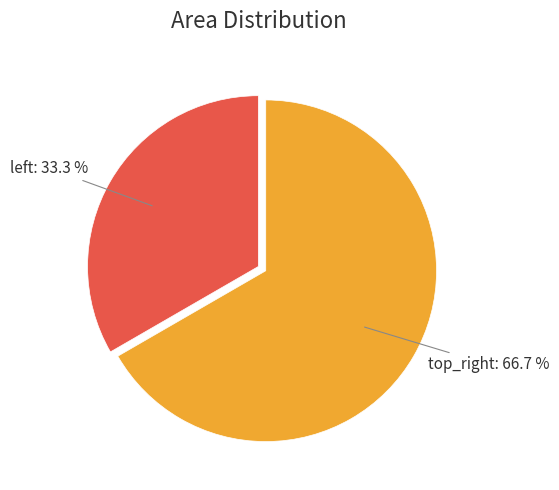

The top_right slice represents 59% of the pie. True or false?

False